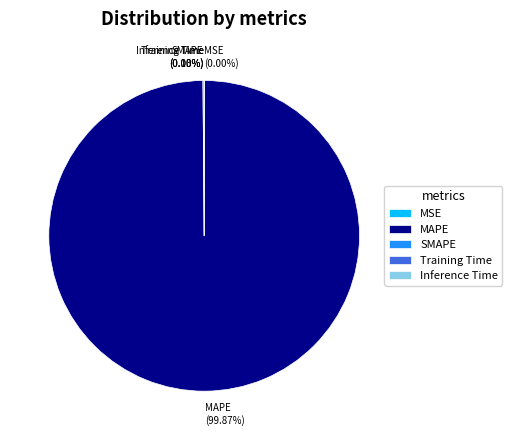

How much of the chart is everything except Inference Time?

100.0%